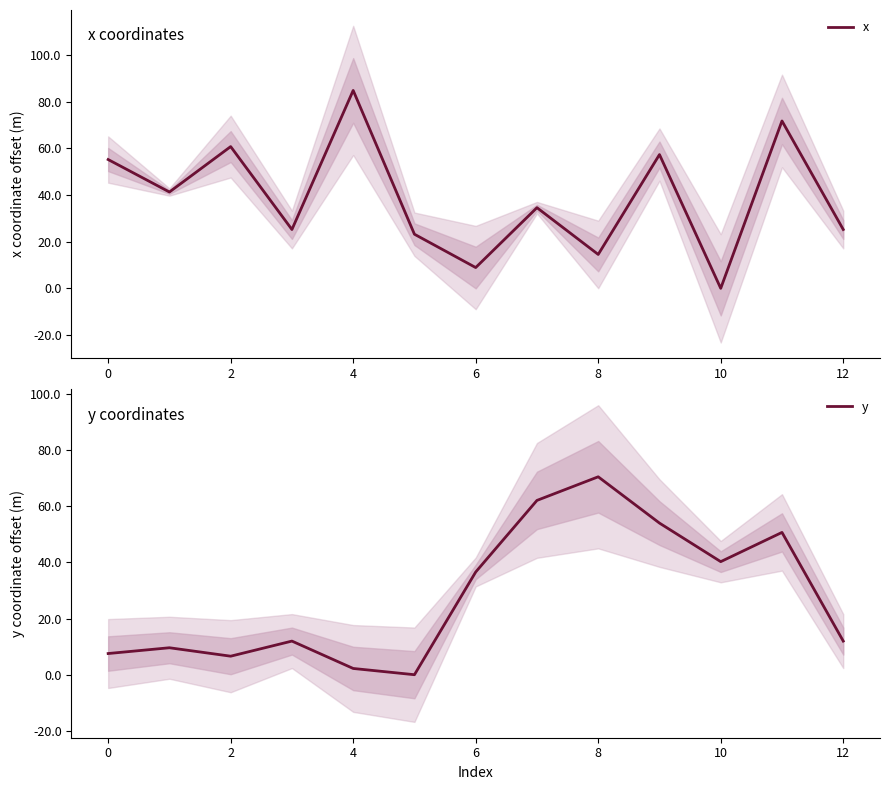

Which category has the lowest value in the x series?

10